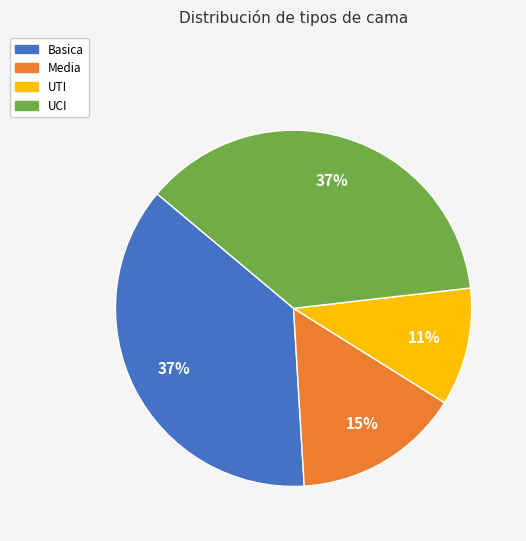

Is there any slice that represents more than half of the pie?

No